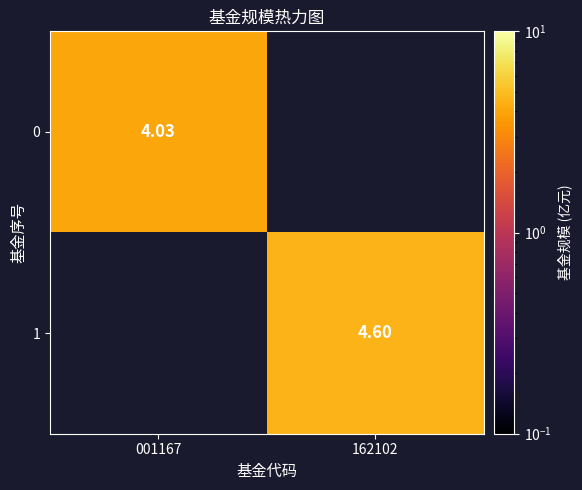

Is the value of 0 at 001167 greater than the value of 1 at 162102?

No